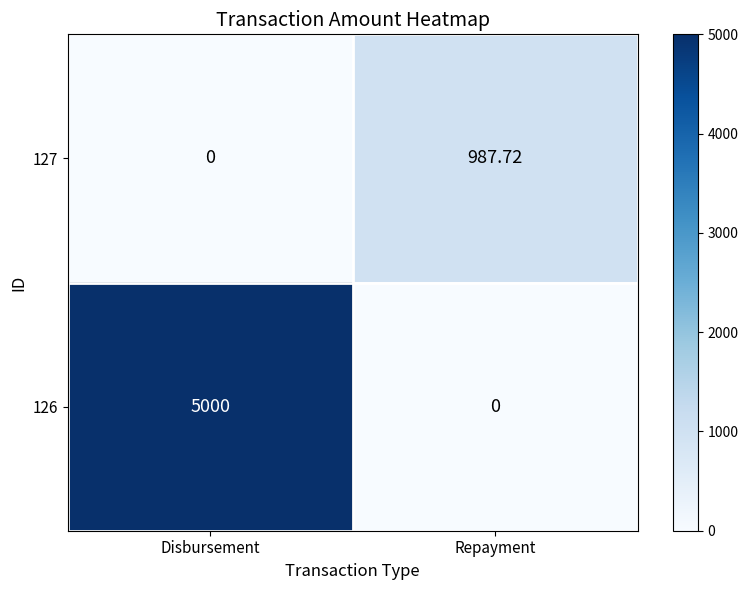

Is the value of 126 at Disbursement greater than the value of 127 at Repayment?

Yes